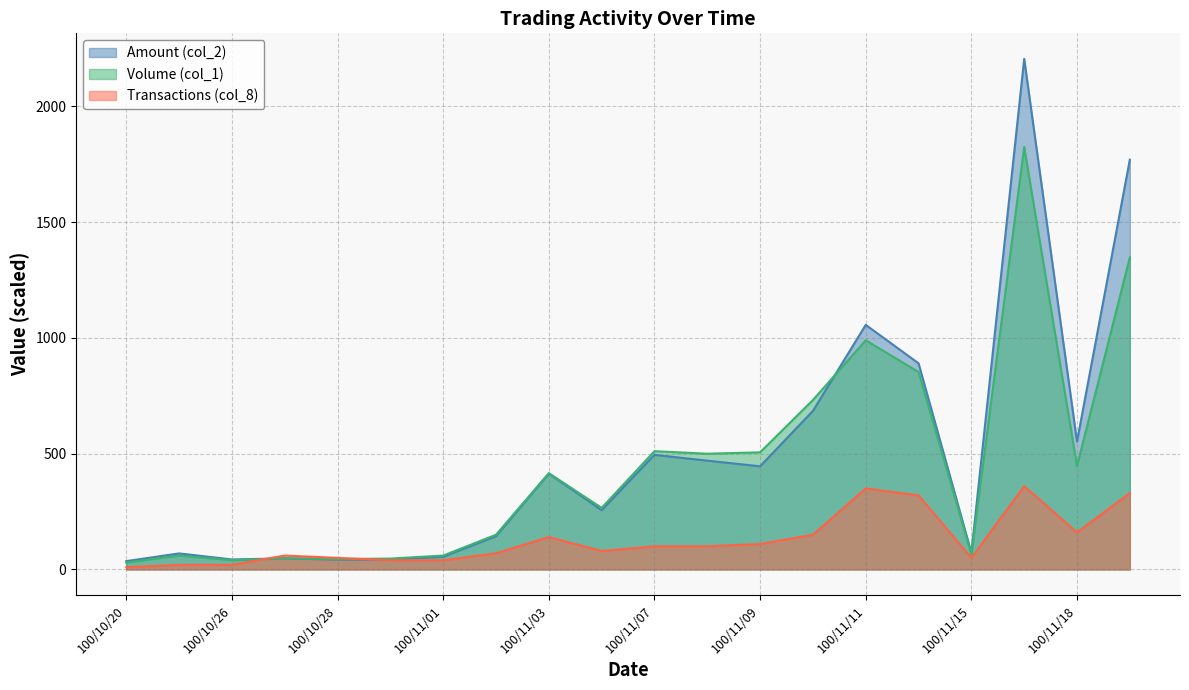

How many distinct data groups are displayed?

3